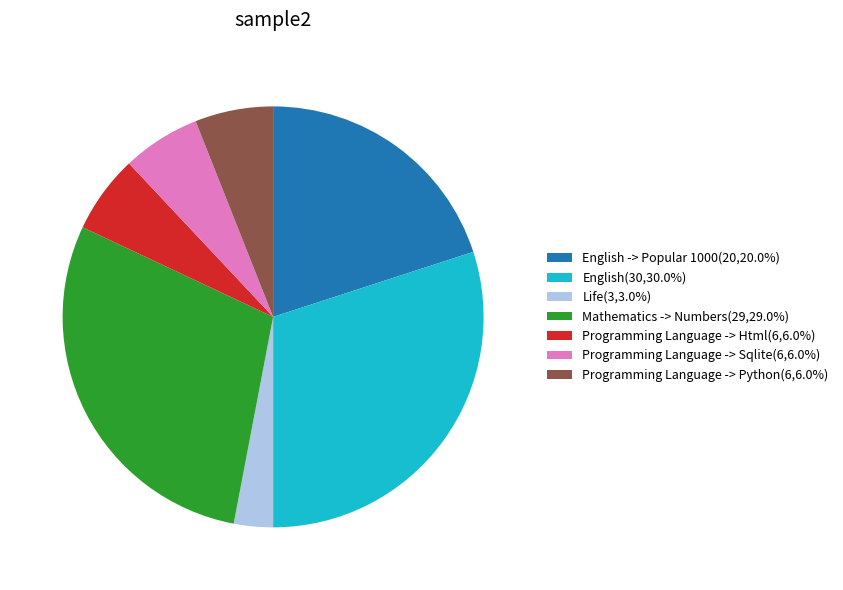

Approximately how many times larger is the value at Mathematics -> Numbers(29,29.0%) compared to Programming Language -> Python(6,6.0%)?

4.8